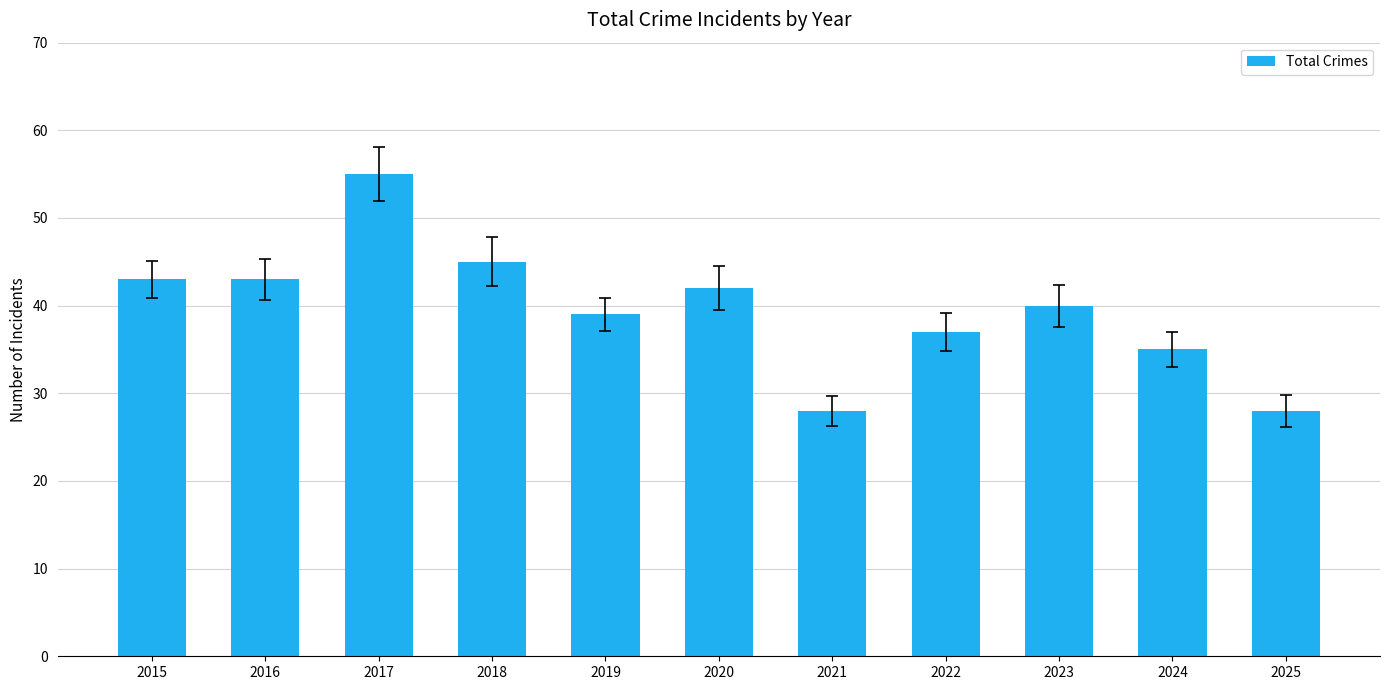

What is the greatest value displayed?

55